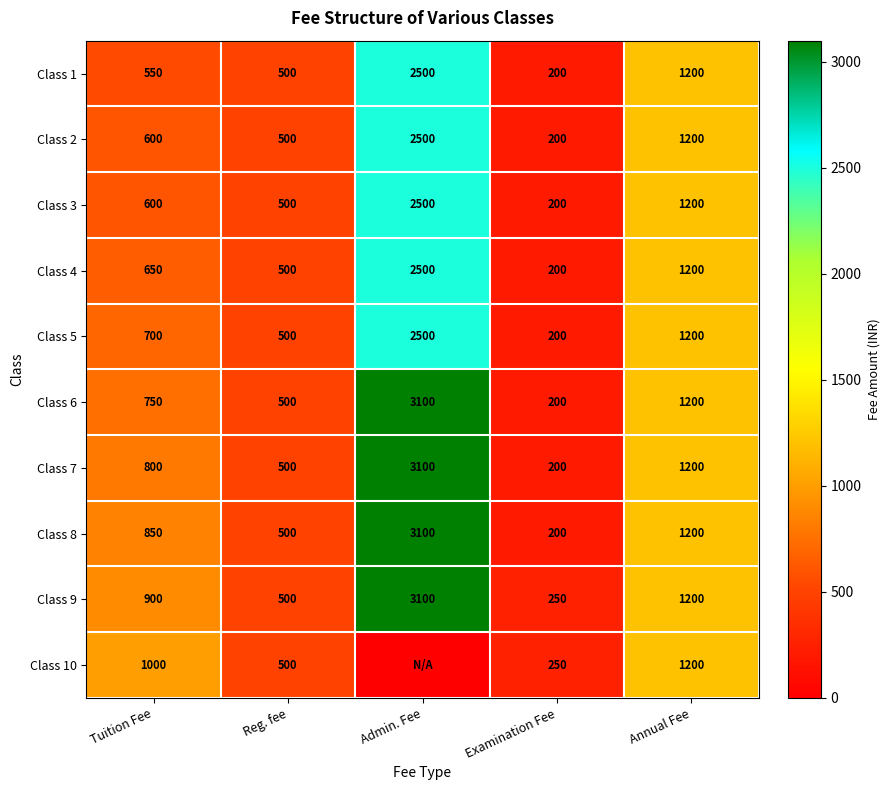

At which category is the sum across all series the highest?

Admin. Fee